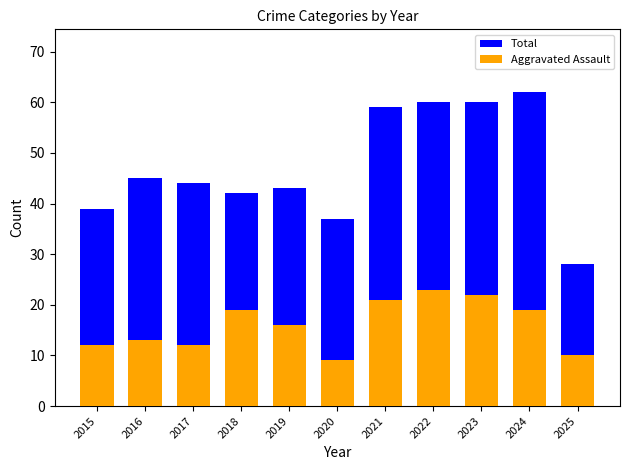

What is the value of the Total bar at the 5th from the left?

43